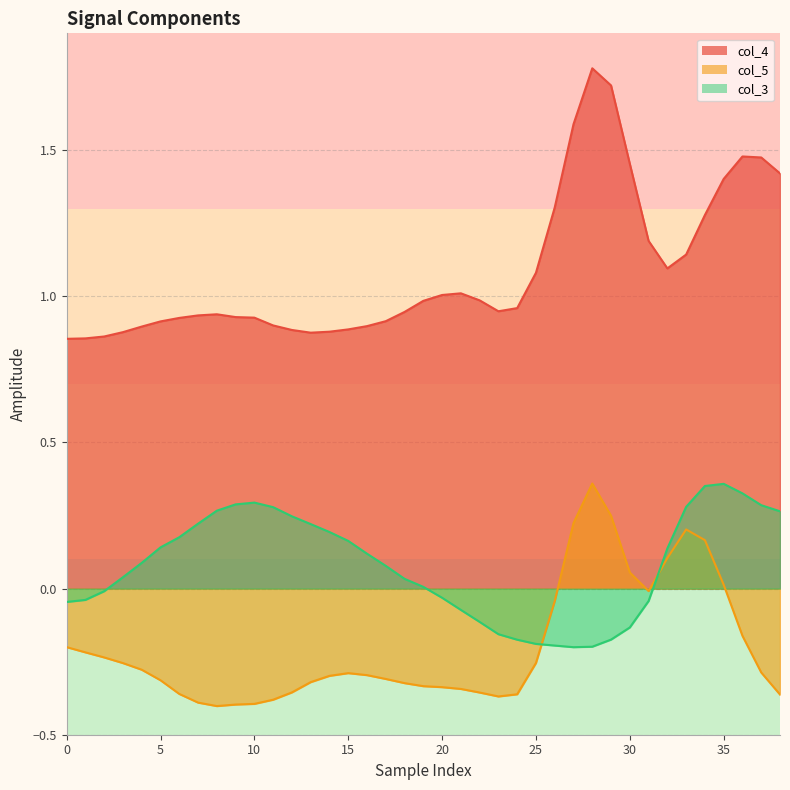

Reading left to right, list all the values displayed in this chart.

col_4: 0.9	0.9	0.9	0.9	0.9	0.9	0.9	0.9	0.9	0.9	0.9	0.9	0.9	0.9	0.9	0.9	0.9	0.9	0.9	1.0	1.0	1.0	1.0	0.9	1.0	1.1	1.3	1.6	1.8	1.7	1.5	1.2	1.1	1.1	1.3	1.4	1.5	1.5	1.4
col_5: -0.2	-0.2	-0.2	-0.3	-0.3	-0.3	-0.4	-0.4	-0.4	-0.4	-0.4	-0.4	-0.4	-0.3	-0.3	-0.3	-0.3	-0.3	-0.3	-0.3	-0.3	-0.3	-0.4	-0.4	-0.4	-0.3	-0.0	0.2	0.4	0.2	0.1	-0.0	0.1	0.2	0.2	0.0	-0.2	-0.3	-0.4
col_3: -0.0	-0.0	-0.0	0.0	0.1	0.1	0.2	0.2	0.3	0.3	0.3	0.3	0.2	0.2	0.2	0.2	0.1	0.1	0.0	0.0	-0.0	-0.1	-0.1	-0.2	-0.2	-0.2	-0.2	-0.2	-0.2	-0.2	-0.1	-0.0	0.1	0.3	0.4	0.4	0.3	0.3	0.3